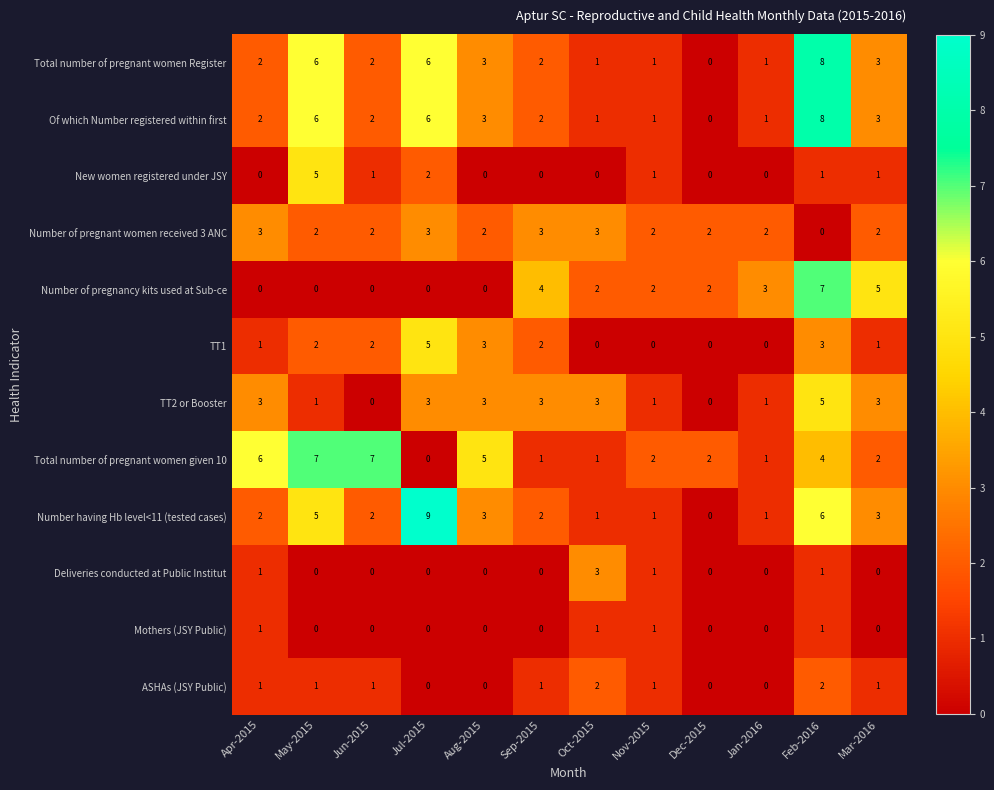

What is the total value across all series at Oct-2015?

18